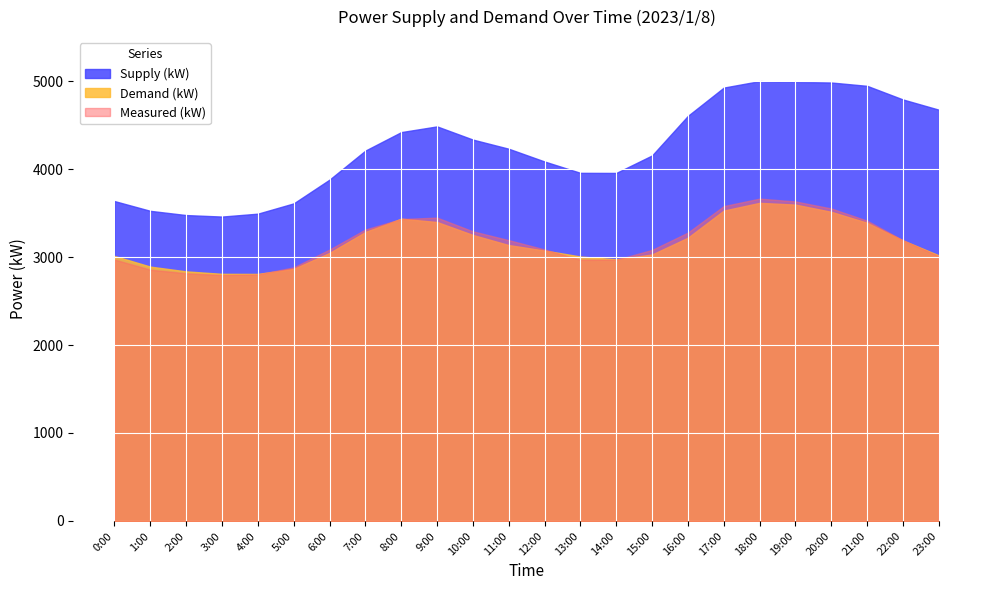

True or false: Demand (kW) and Measured (kW) intersect in this chart.

True